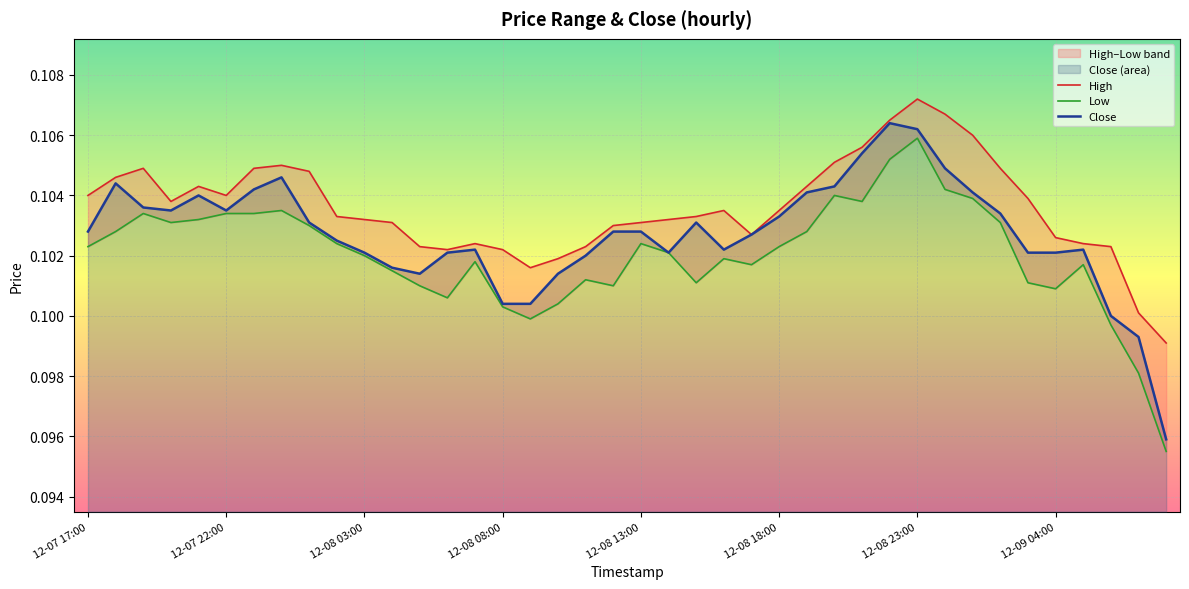

True or false: High has a value of 0.1 at 19.

True